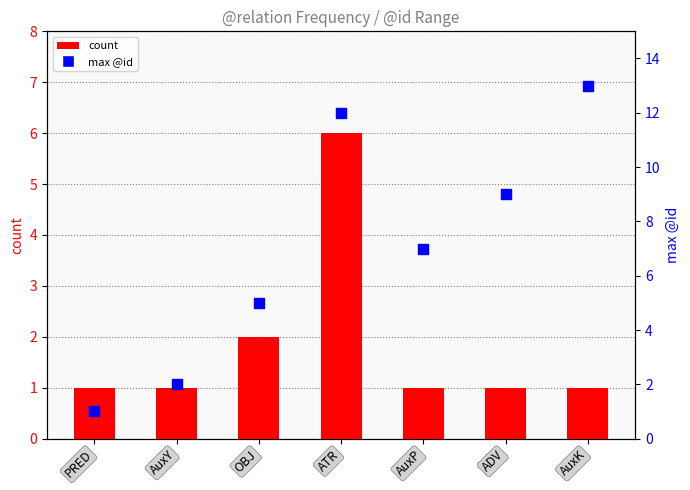

Which series has the largest Y range (max minus min)?

max @id